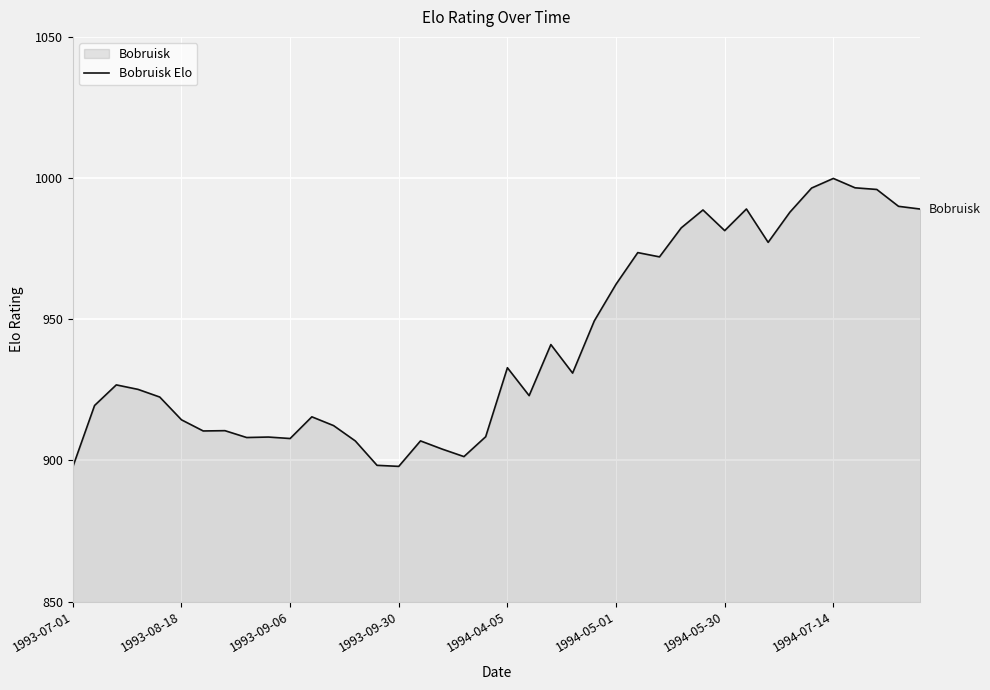

How many lines are shown in the chart?

1